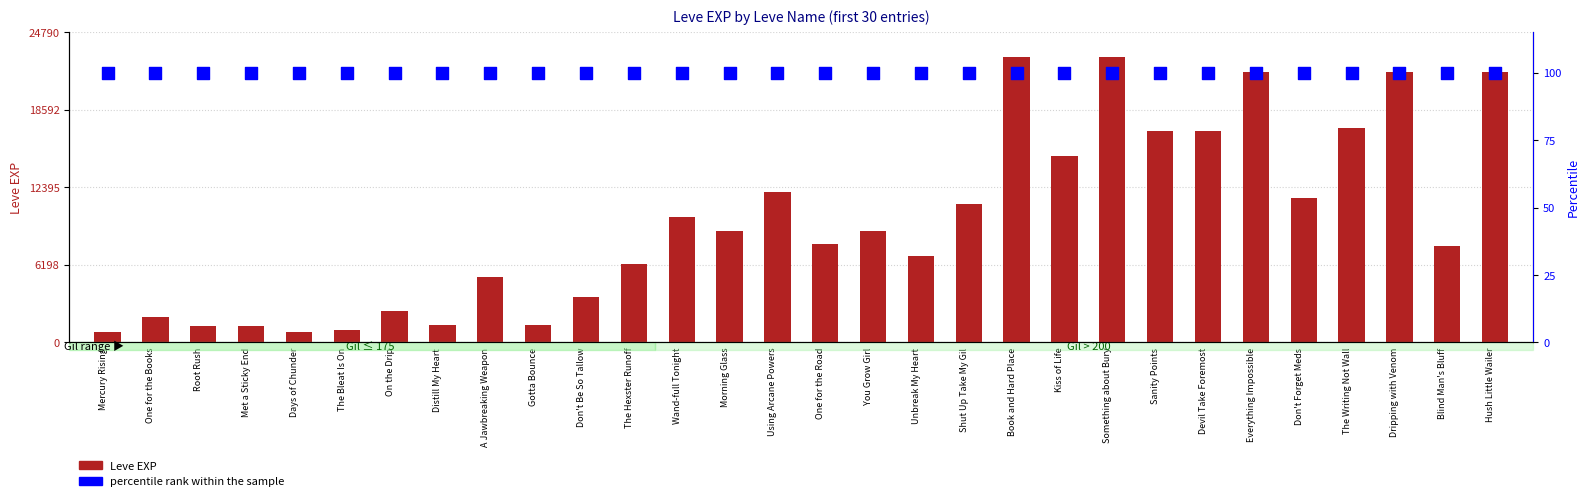

Is the value of Leve EXP at Hush Little Wailer greater than the value of percentile rank within the sample at Using Arcane Powers?

Yes